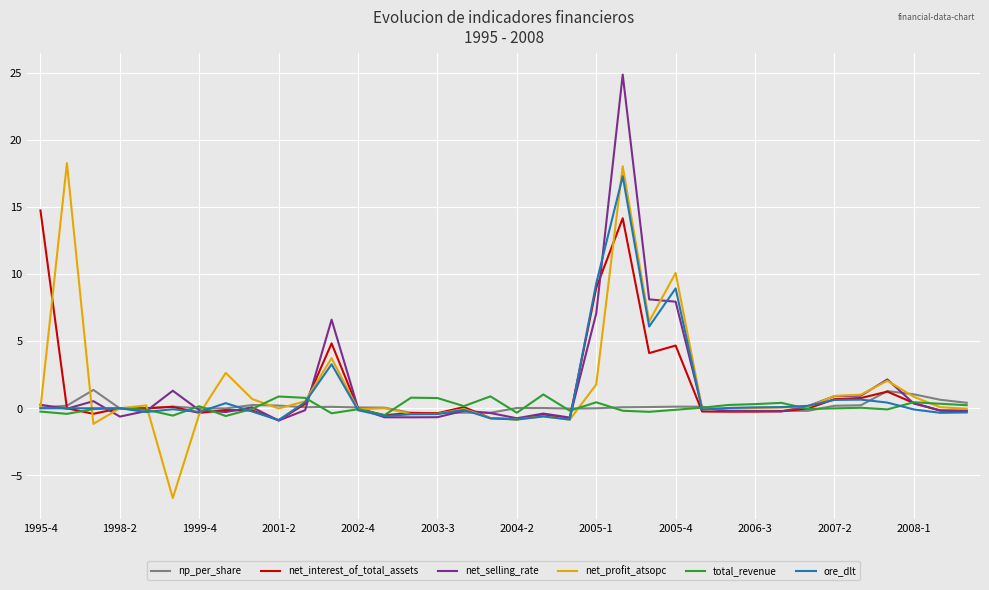

What is the smallest value displayed?

-6.7